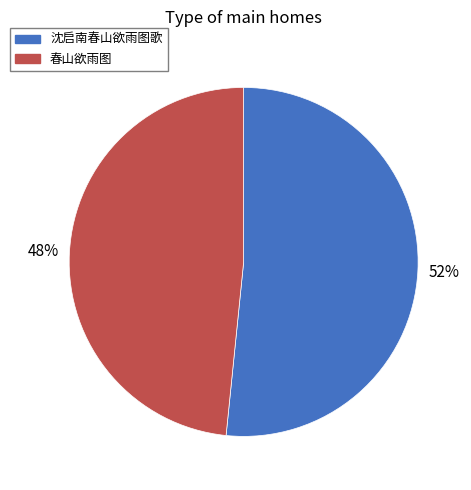

To the nearest percent, what is the average slice percentage?

50%